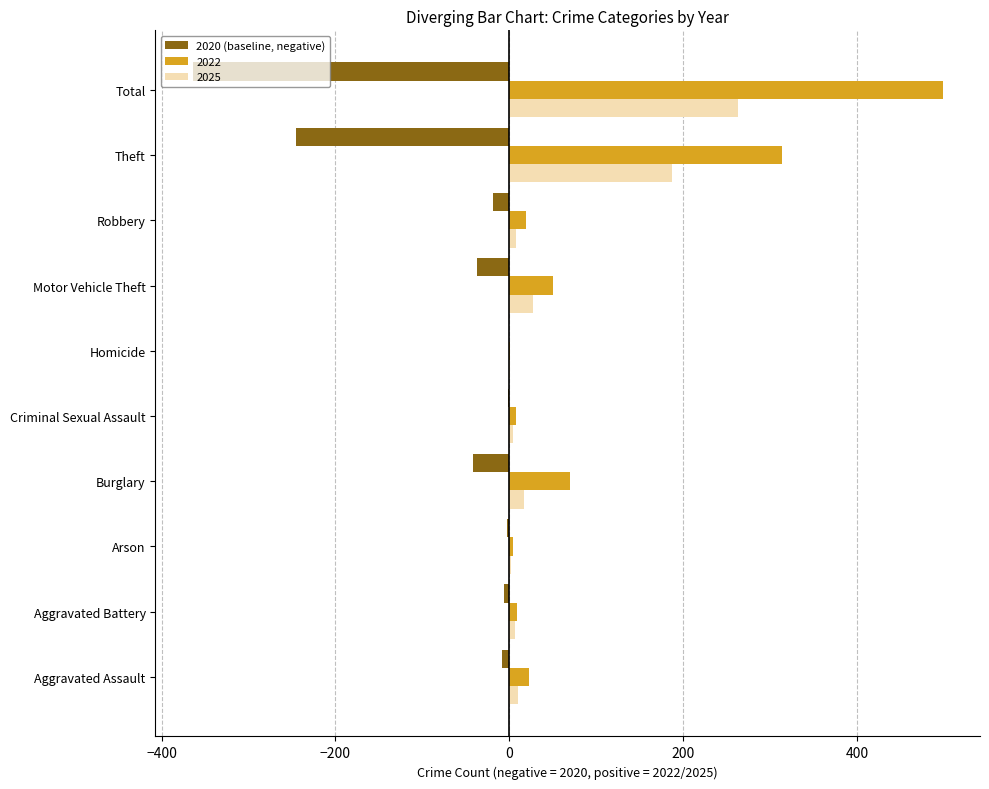

At which category is the sum across all series the highest?

Total